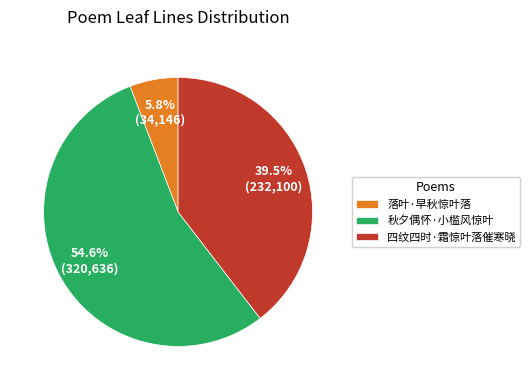

Combined, what portion of the pie is 四纹四时·霜惊叶落催寒晓 and 秋夕偶怀·小槛风惊叶?

94.2%